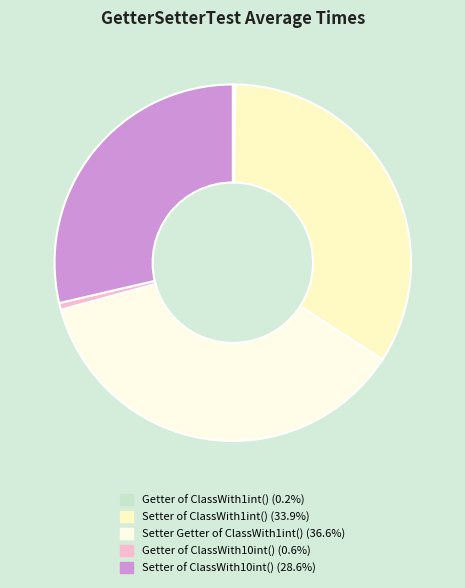

Rank the categories by value from lowest to highest.

Getter of ClassWith1int(), Getter of ClassWith10int(), Setter of ClassWith10int(), Setter of ClassWith1int(), Setter Getter of ClassWith1int()